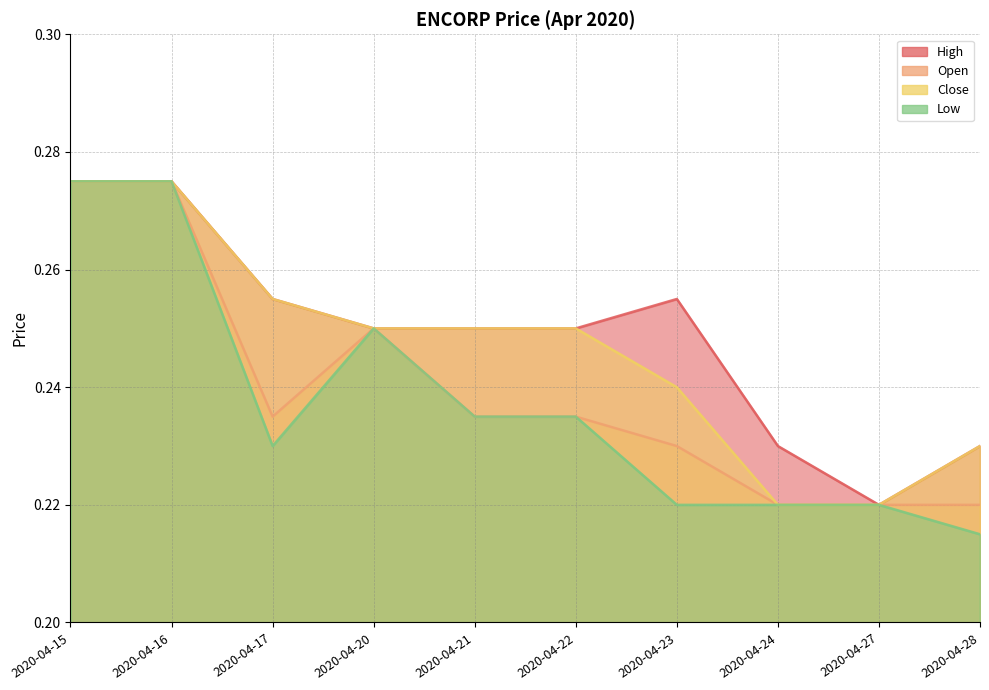

What is the sum of the low values at 2020-04-24 and 2020-04-27?

0.4